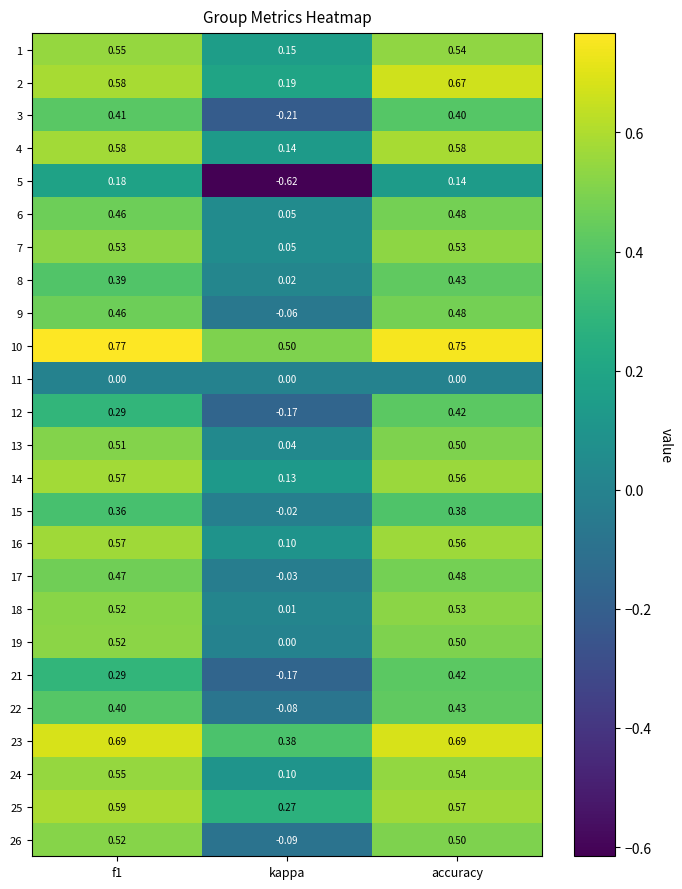

Between kappa and accuracy, which series saw the biggest shift?

5